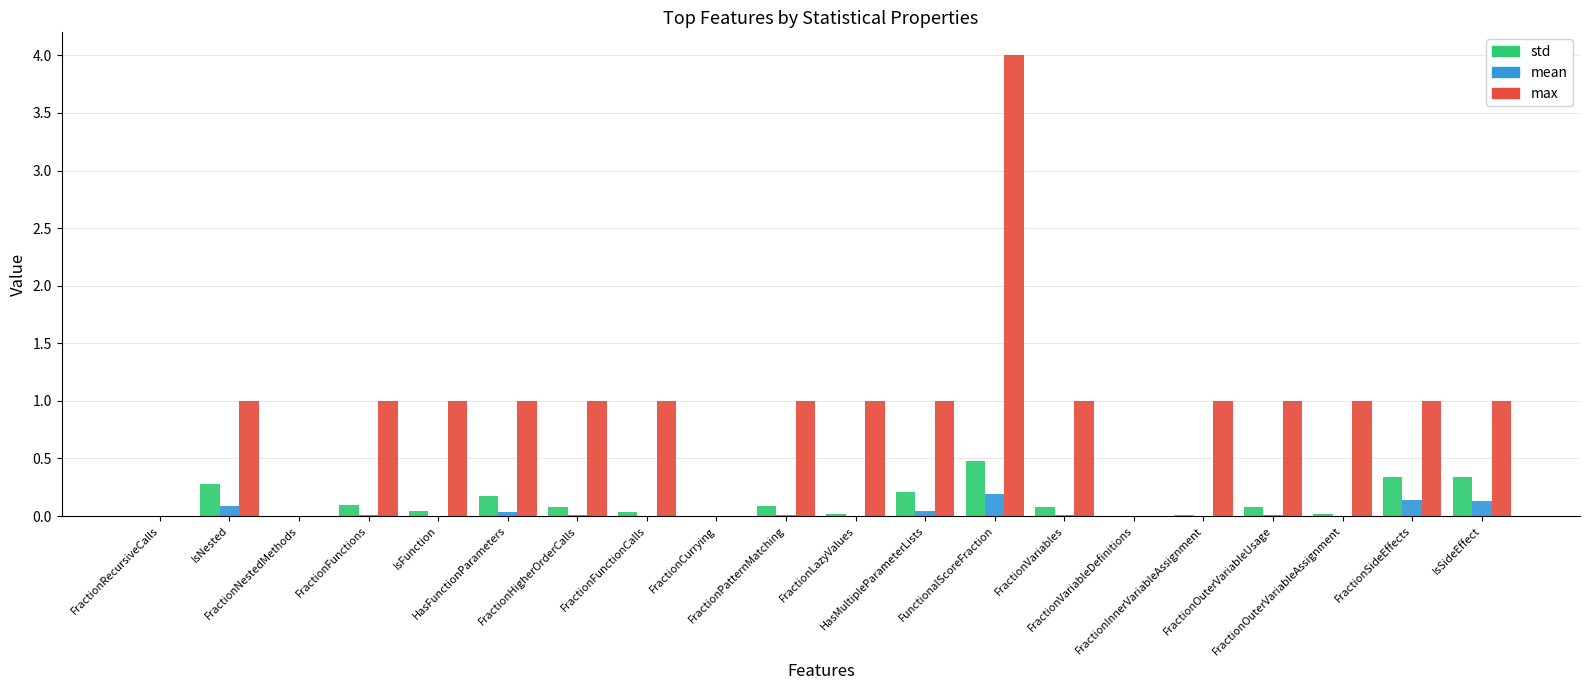

What is the maximum value for max?

4.0